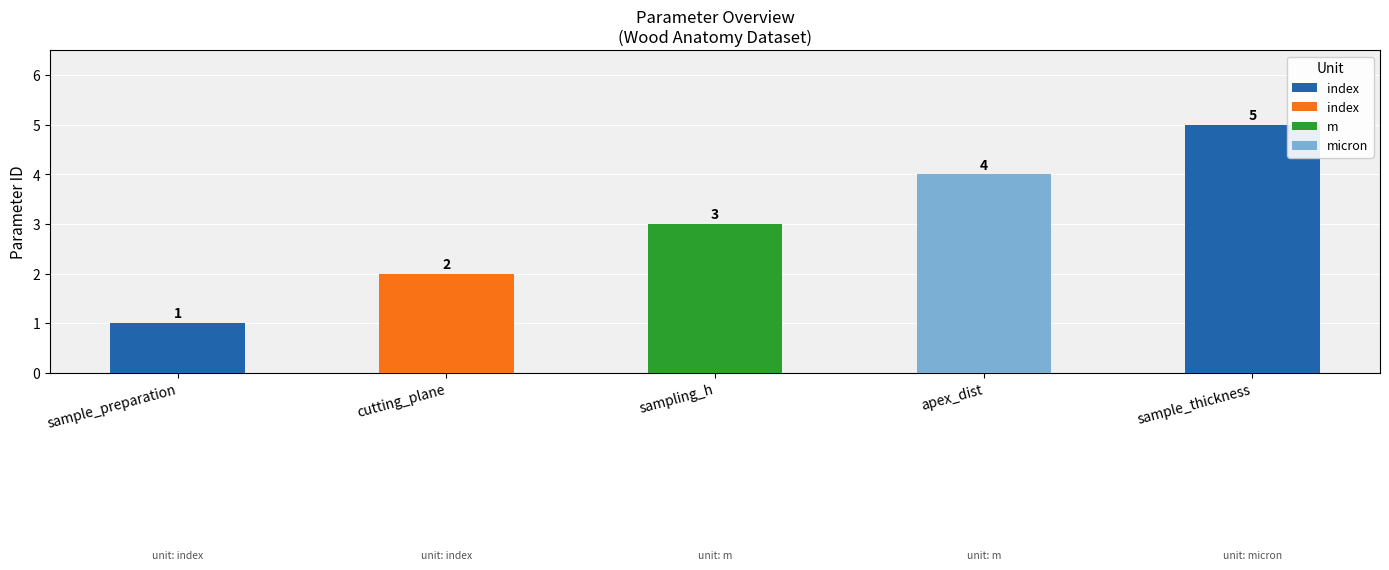

Are the bars grouped side by side (vs. stacked)?

No